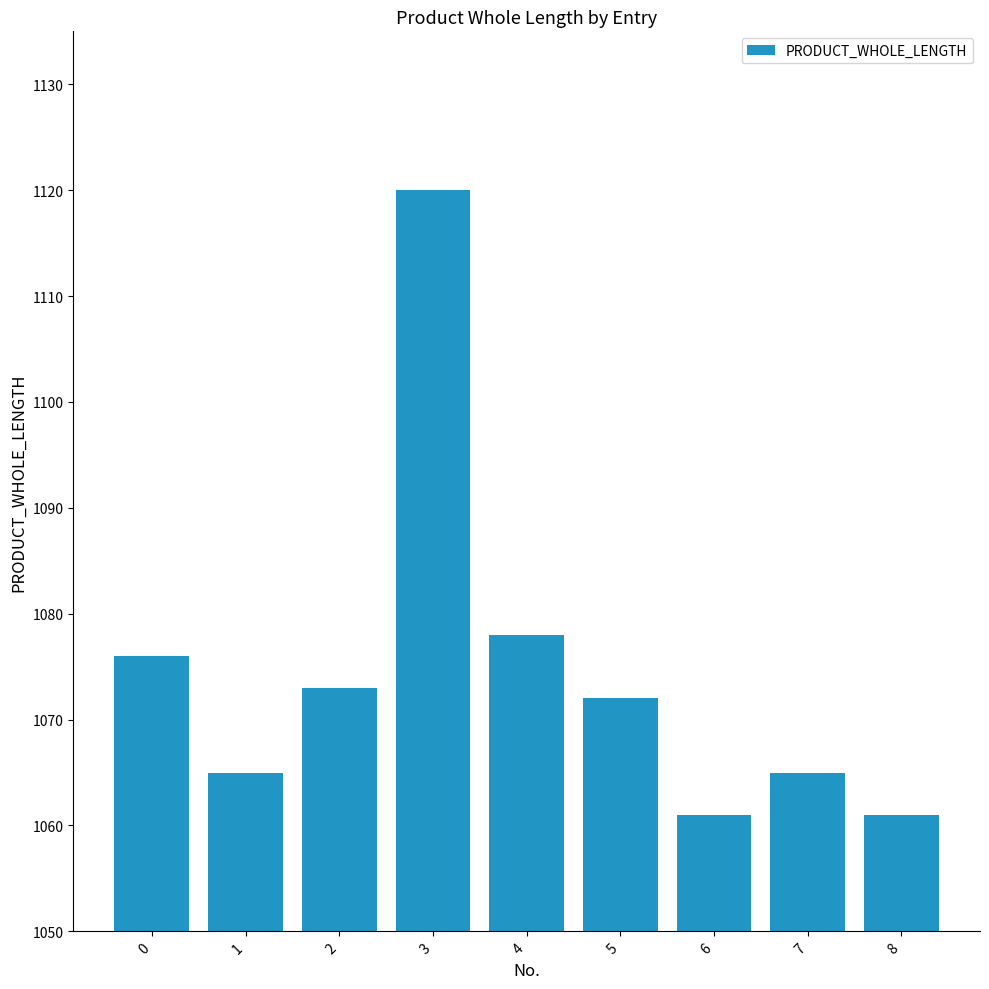

Are the bars horizontal?

No